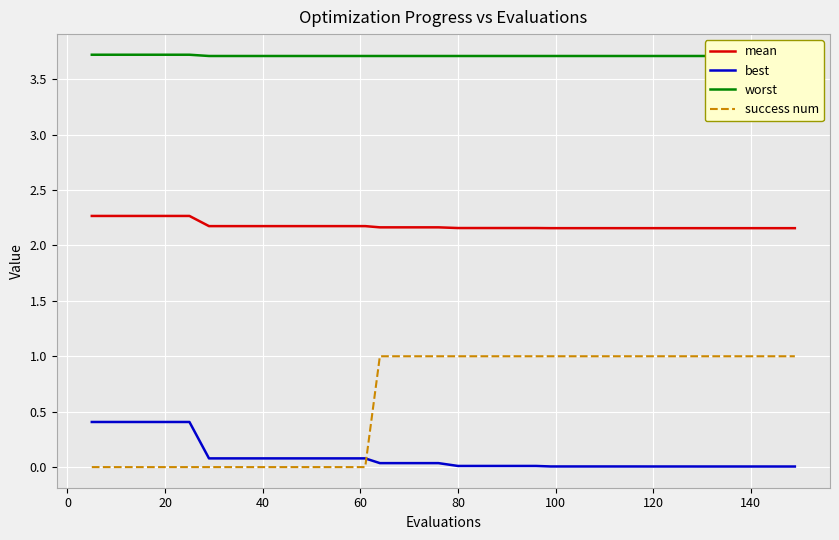

Which series has the widest spread of values?

success num